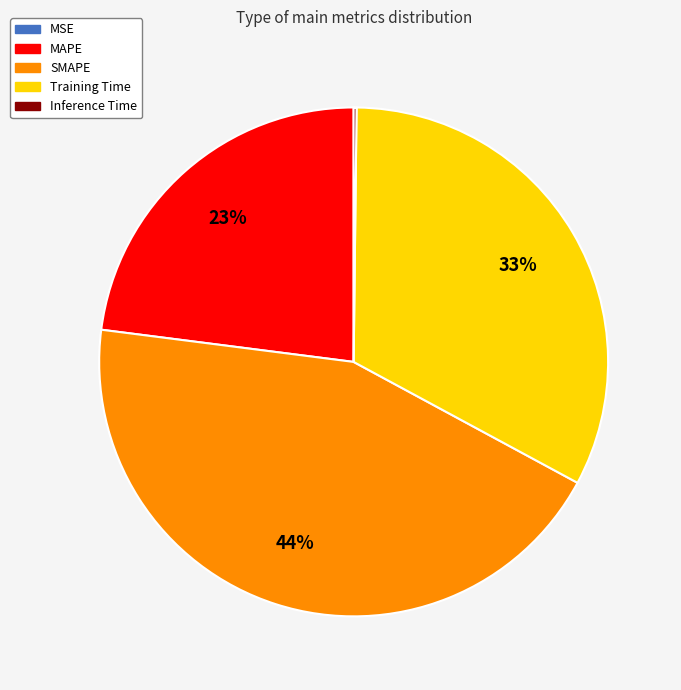

What is the largest slice in the pie chart?

SMAPE